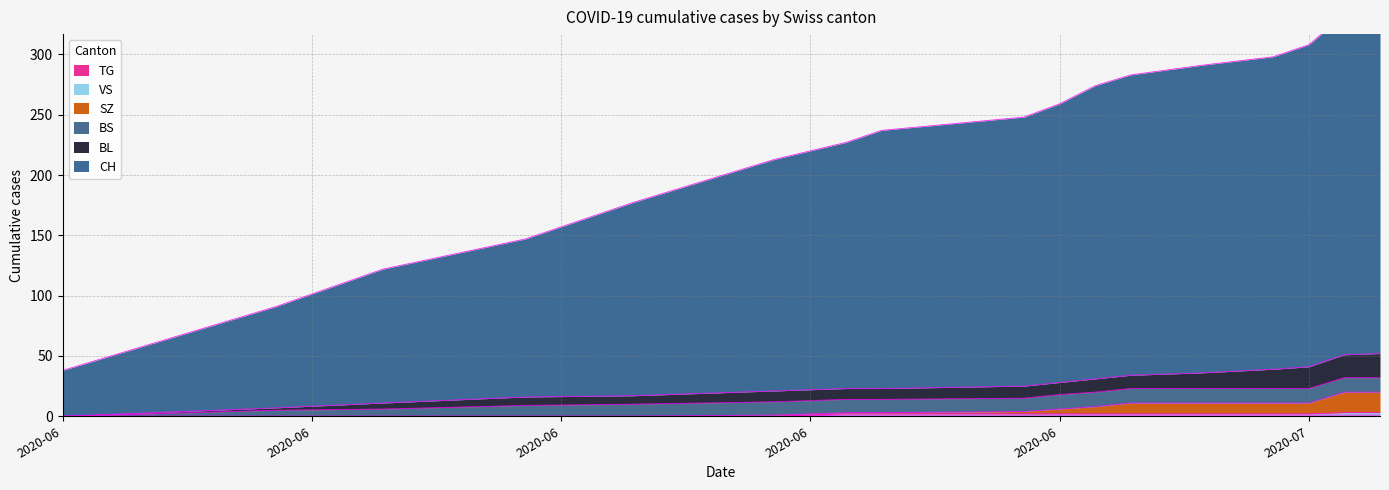

True or false: TG and BL cross at least once.

False